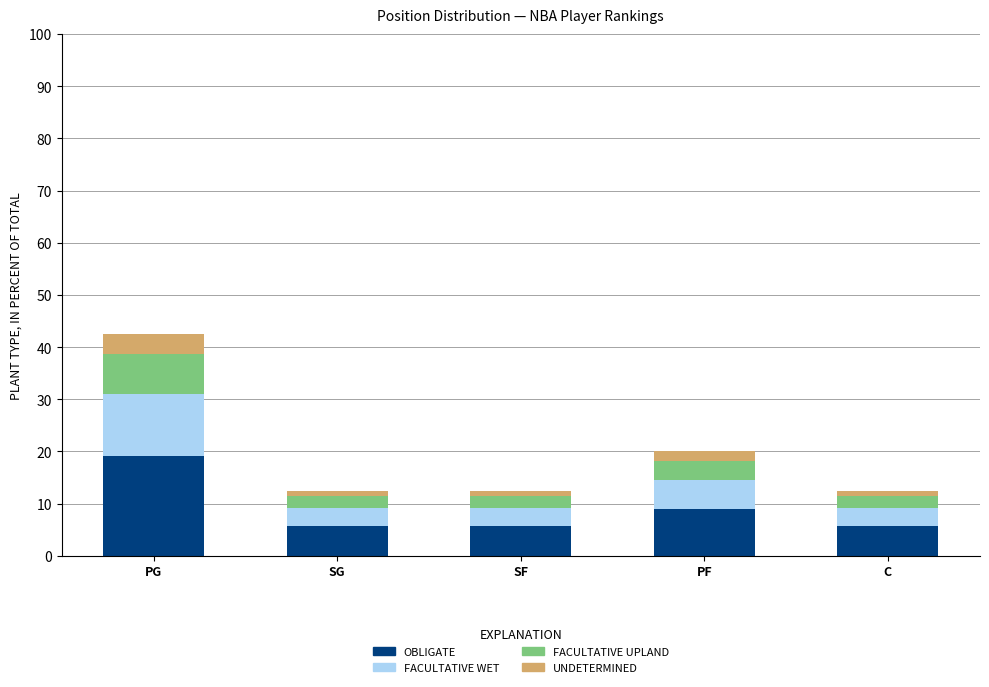

Count the number of data series in this chart.

4